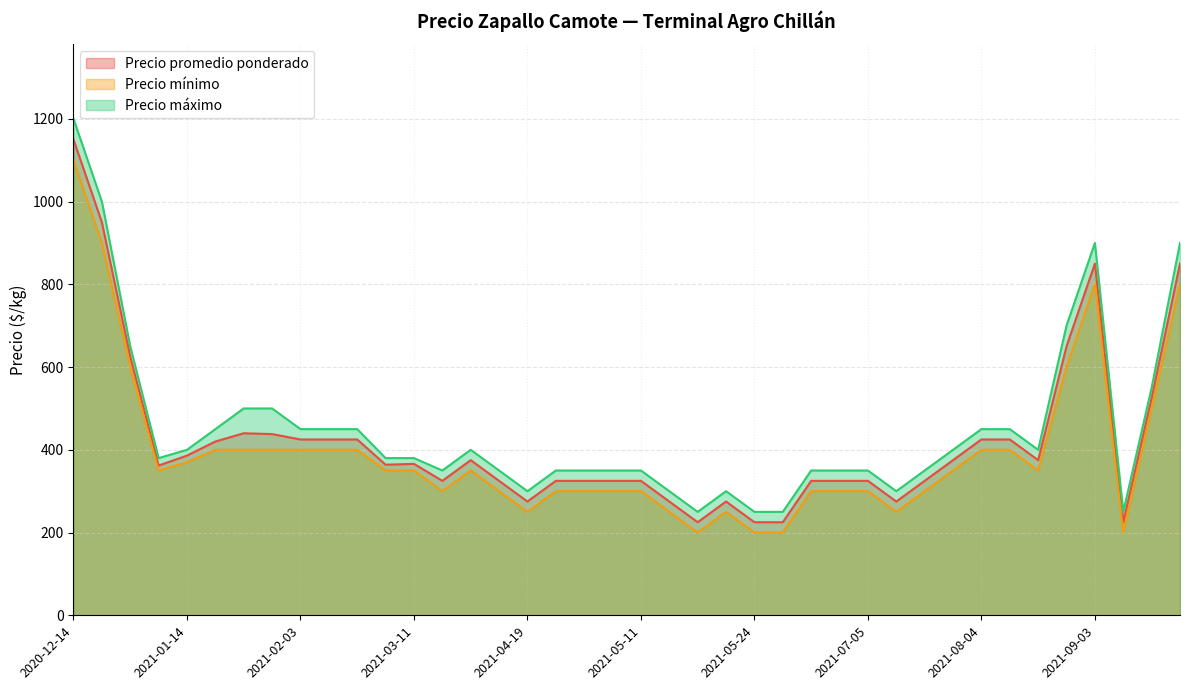

What is the difference between the maximum and minimum values in the Precio mínimo series?

900